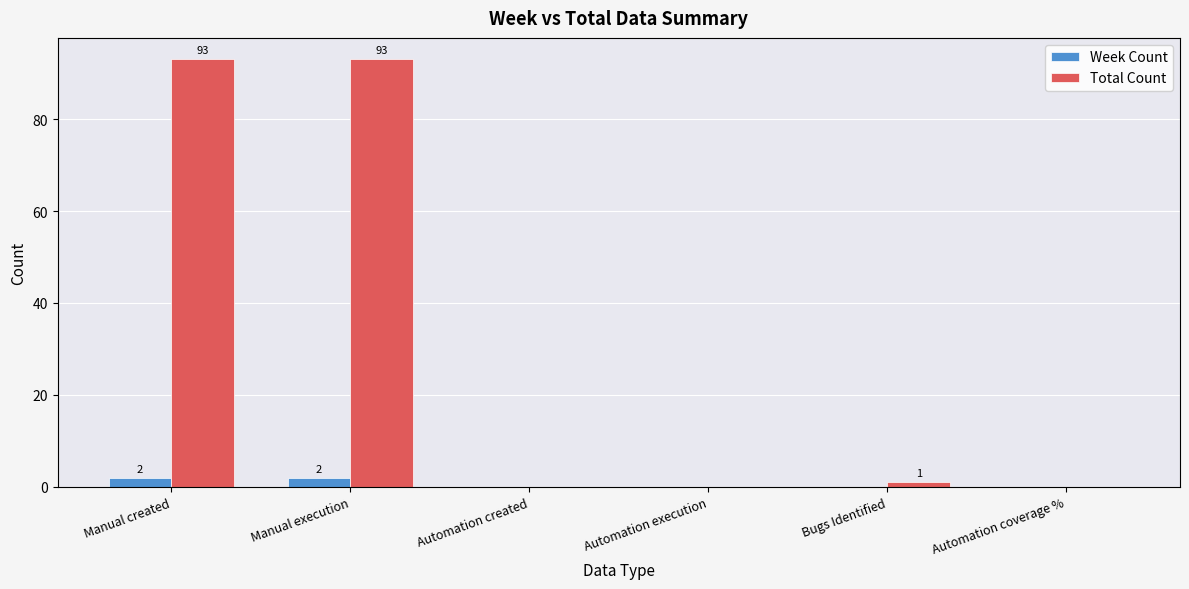

Is it true that Total Count equals 93 at Manual execution?

True